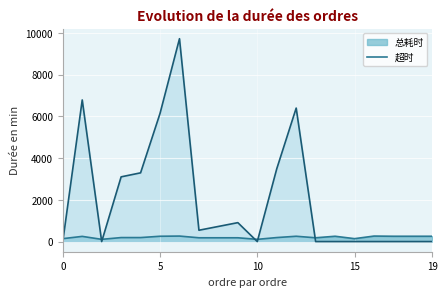

True or false: 超时 has more than 2 points higher than both neighbors.

True